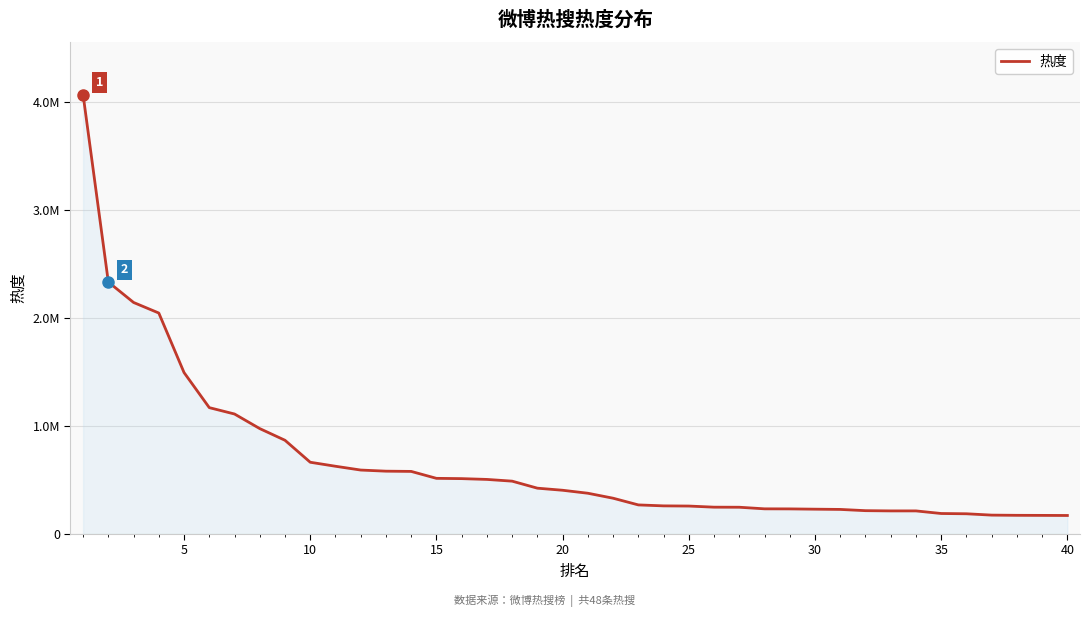

Does the chart have visible grid lines?

Yes